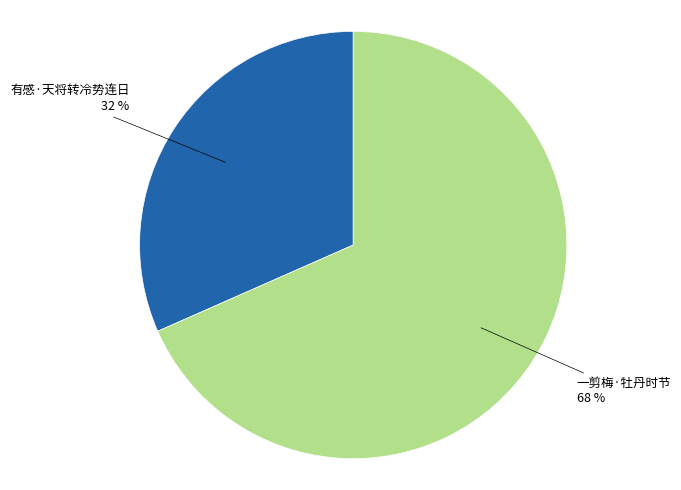

To the nearest percent, what is the average slice percentage?

50%